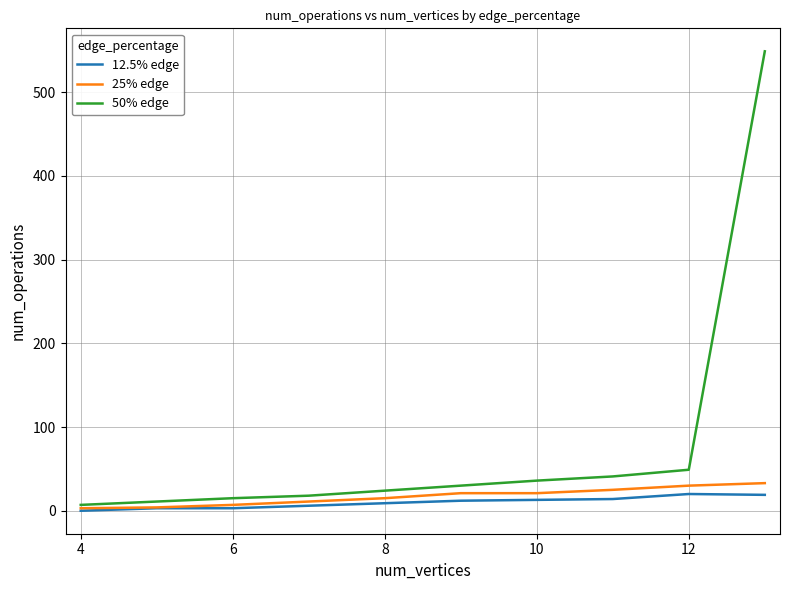

Rank the series by their maximum value, from highest to lowest.

50% edge, 25% edge, 12.5% edge